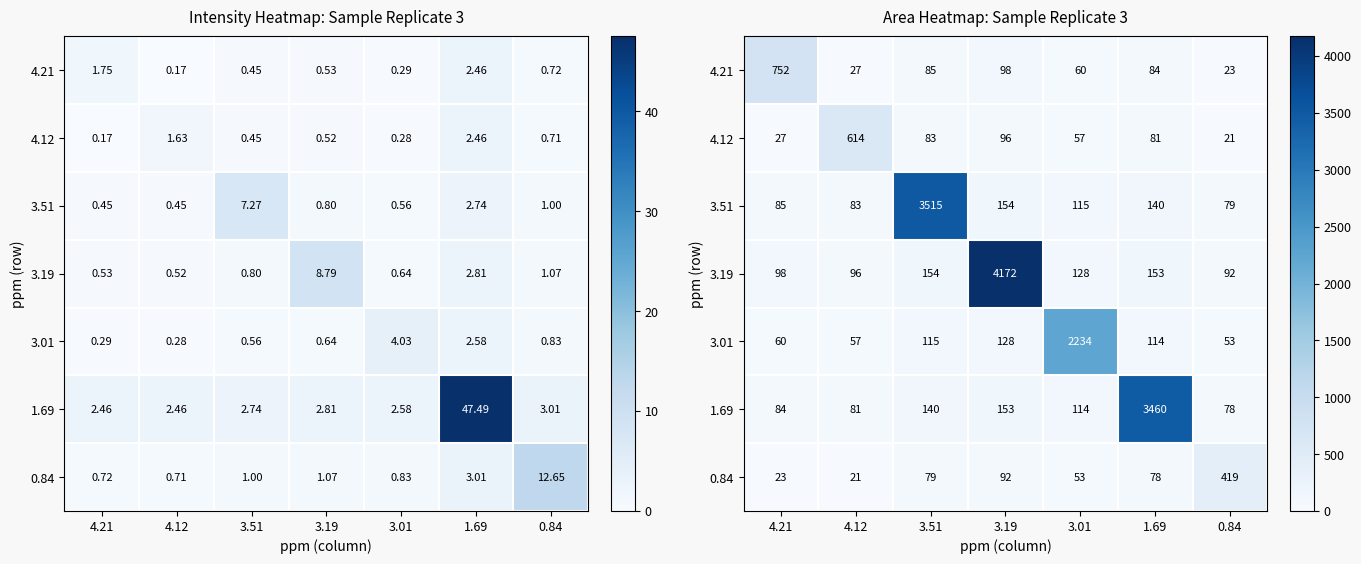

The value of 4.12 at 4.21 is 37.7. True or false?

False